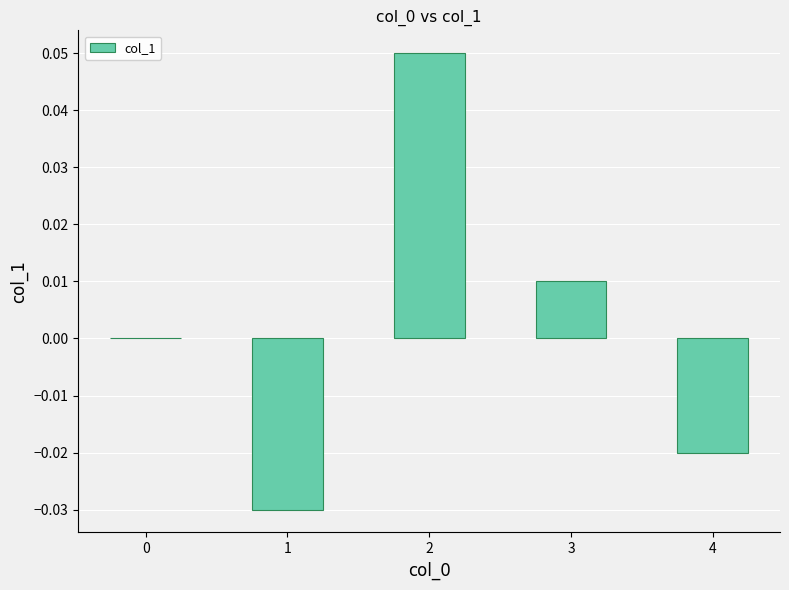

True or false: the data shows 0.0 at 0.

True